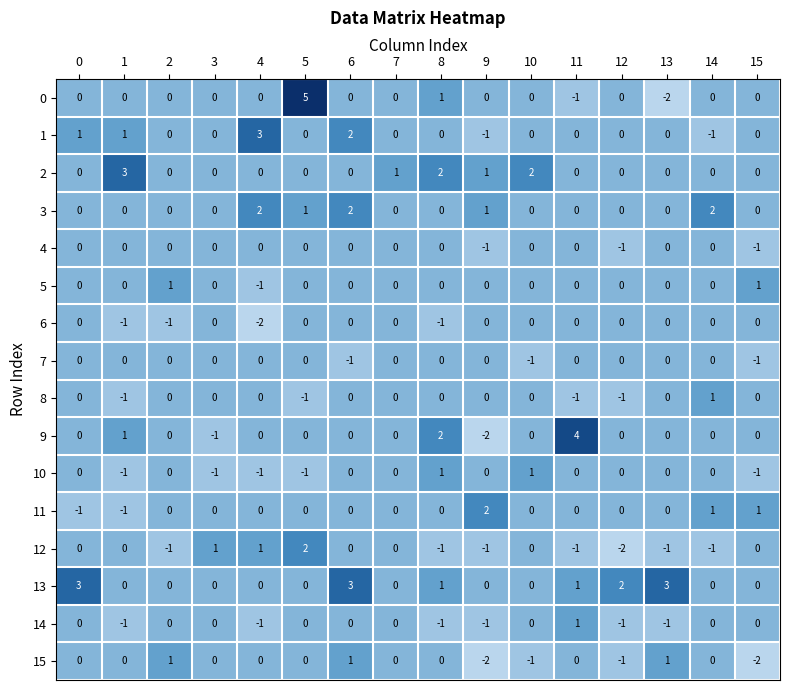

Which series changed the most between 1 and 4?

2